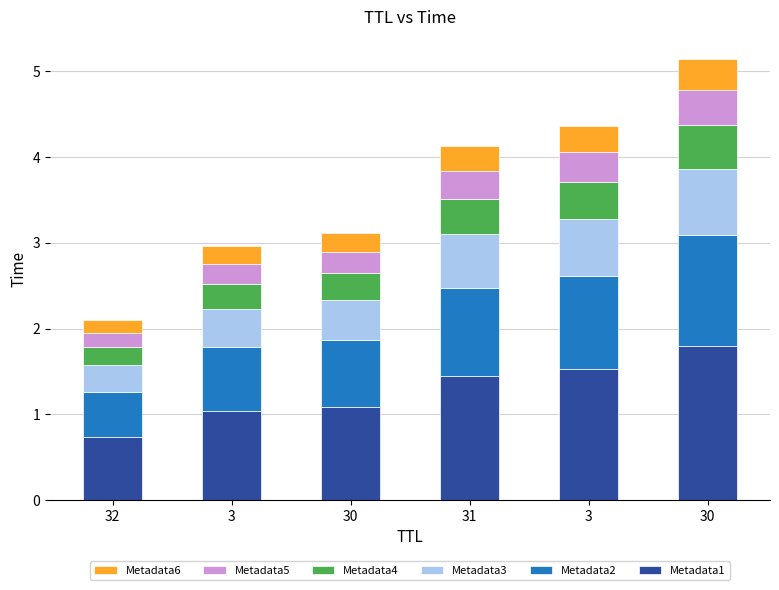

What is the difference between the Metadata1 values at 30 and 31?

0.4